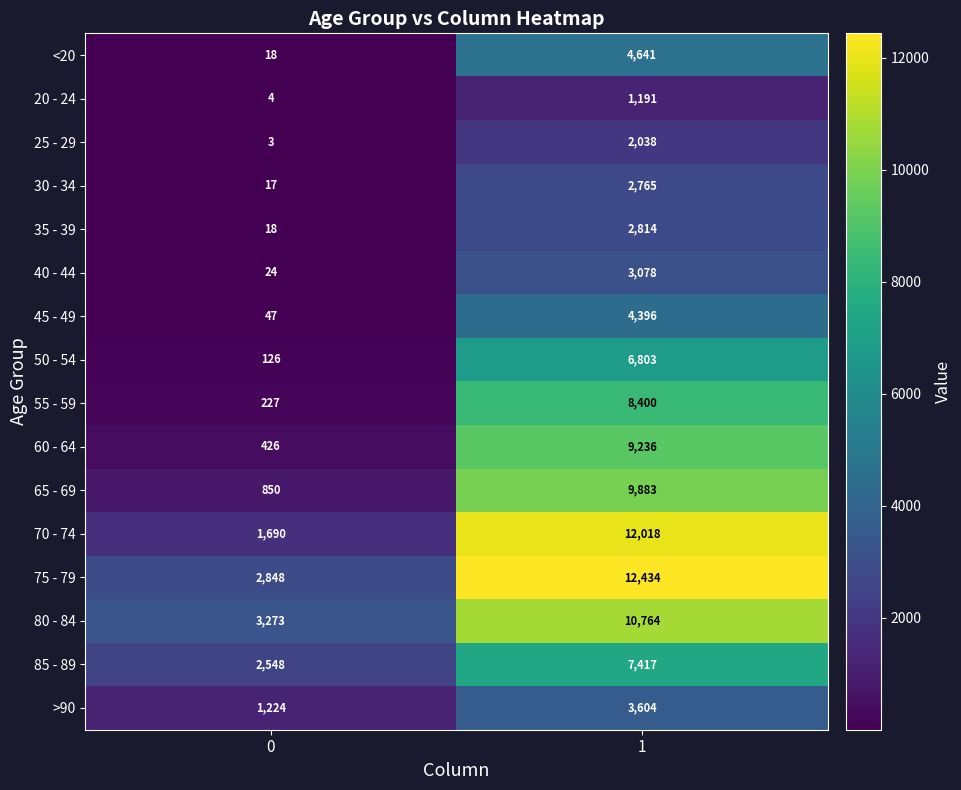

Which series changed the most between 0 and 1?

70 - 74